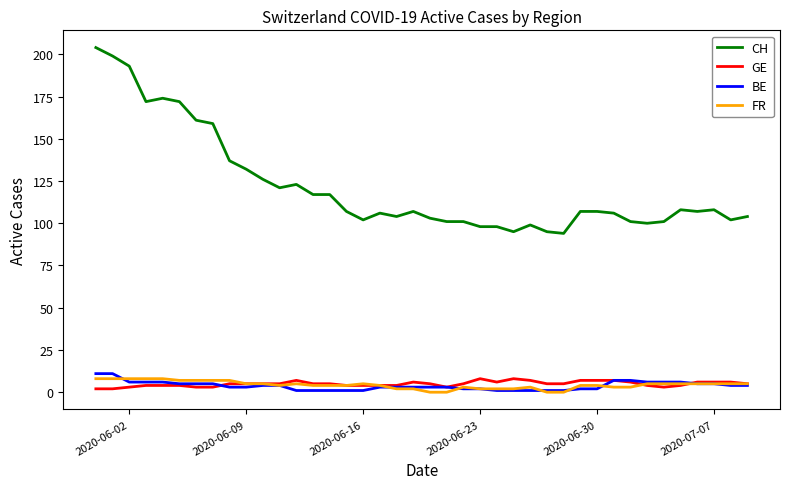

Which series has the widest spread of values?

CH